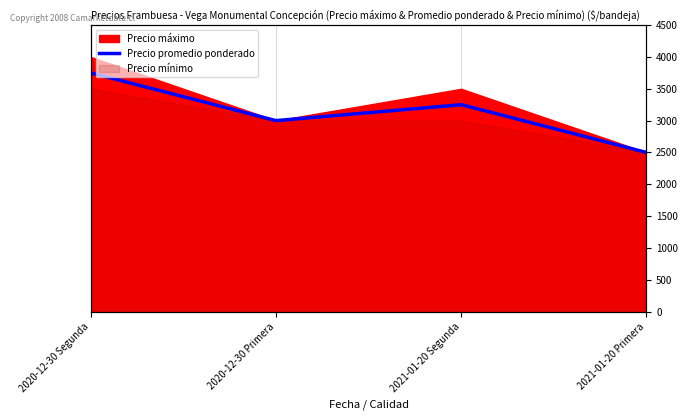

Between 2020-12-30 Segunda and 2021-01-20 Primera, which is larger?

2020-12-30 Segunda